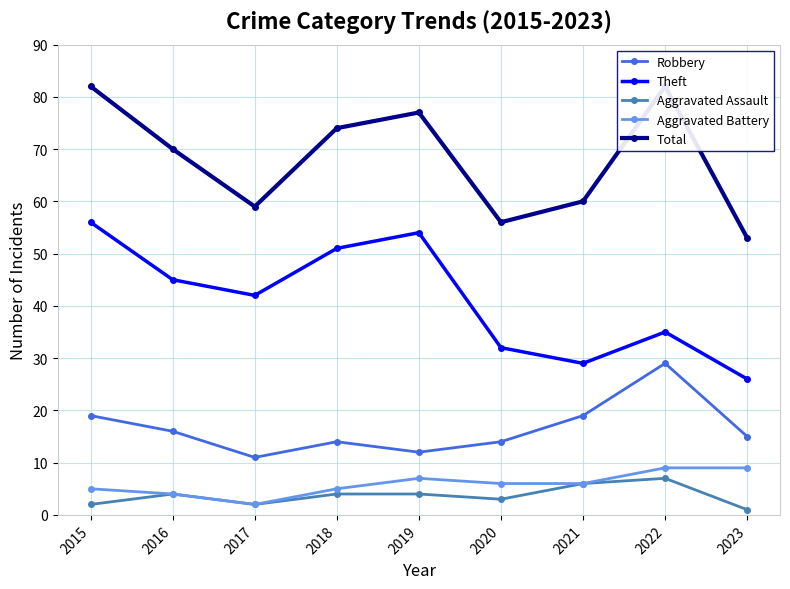

How many lines are shown in the chart?

5